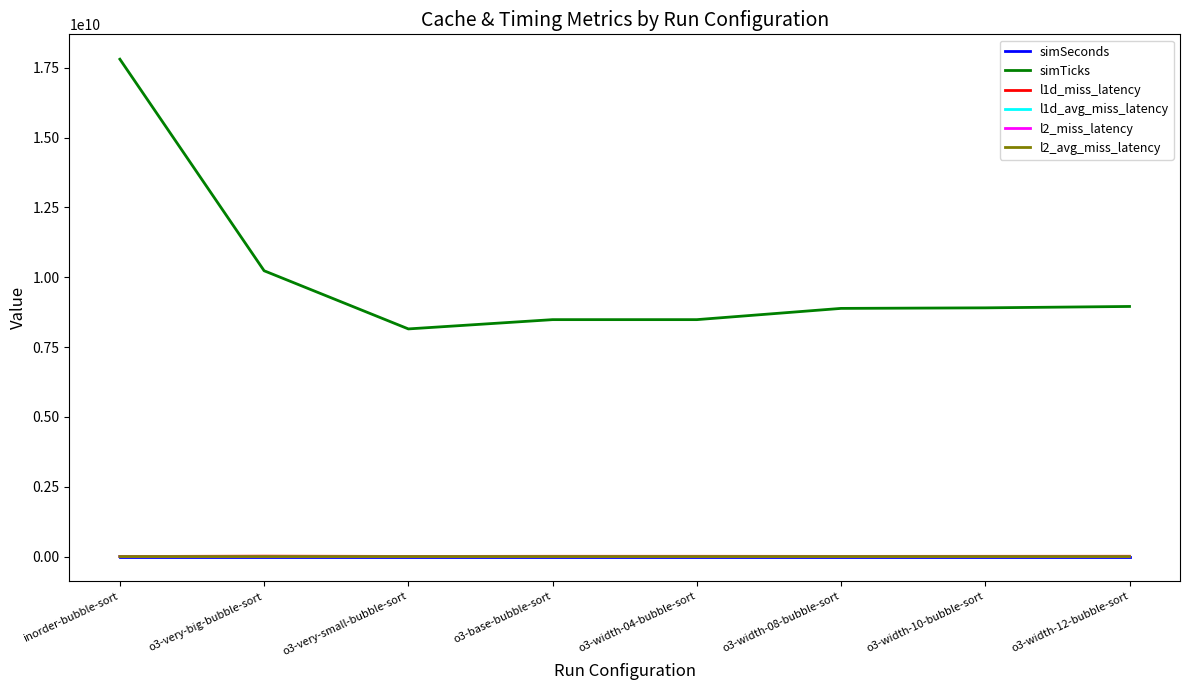

Which label corresponds to the largest value in the chart?

inorder-bubble-sort